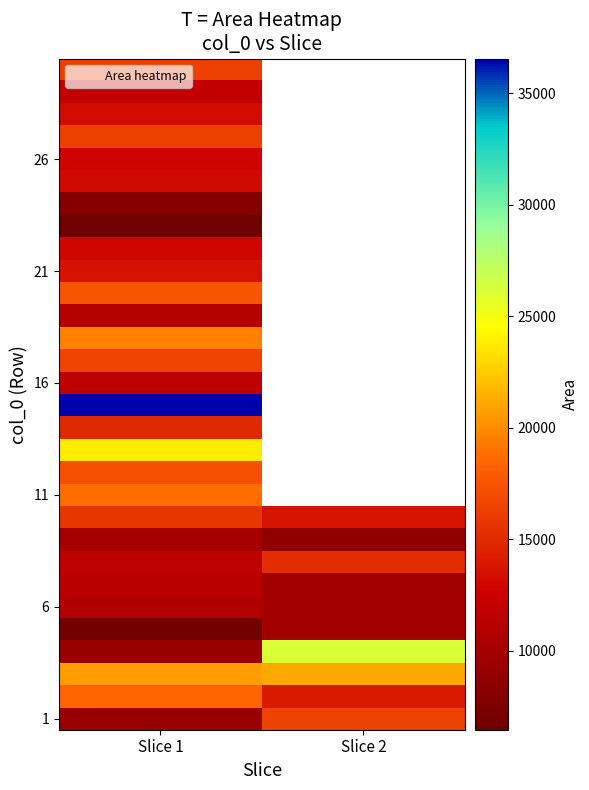

At which category is the sum across all series the highest?

Slice 1